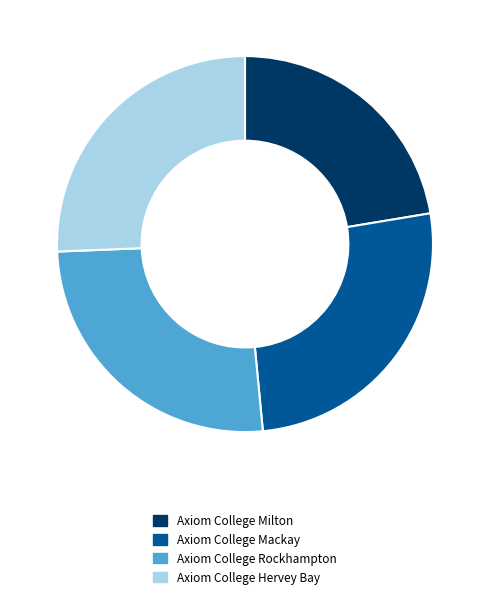

The Axiom College Rockhampton slice represents 37% of the pie. True or false?

False